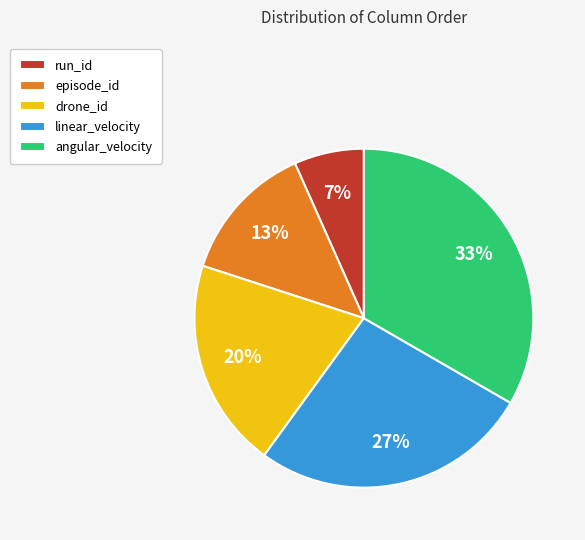

Which has a higher value, episode_id or angular_velocity?

angular_velocity